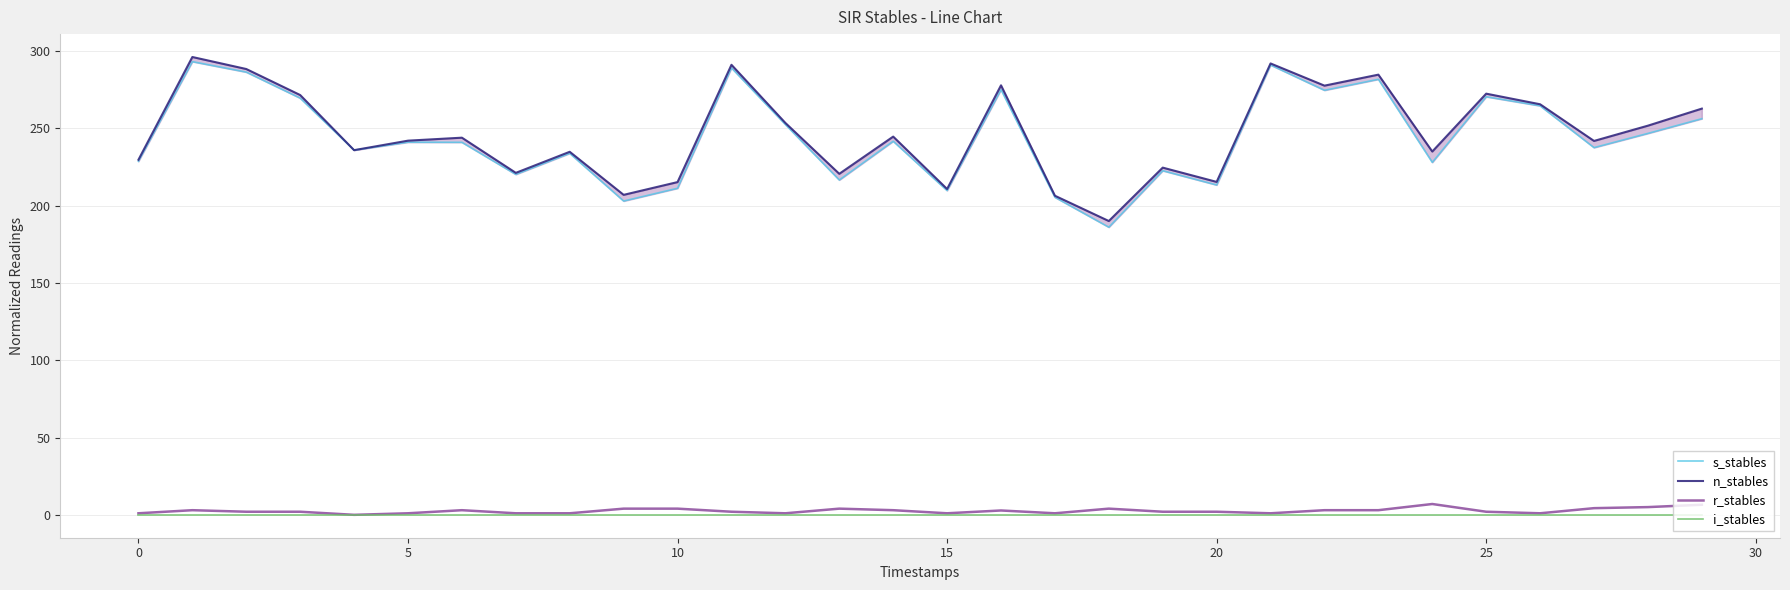

Is the value of i_stables at 0 greater than the value of r_stables at 0?

No